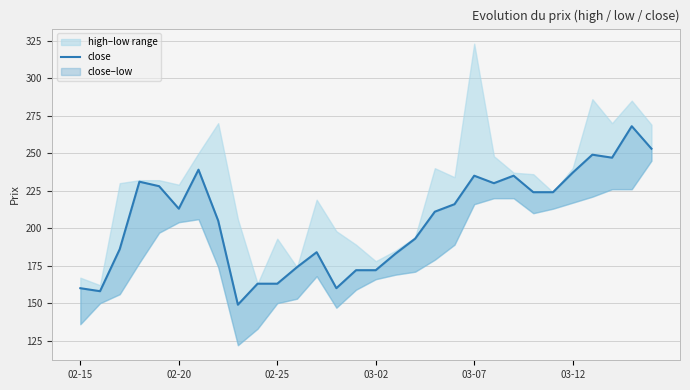

What is the value of the 25th point from the left?

224